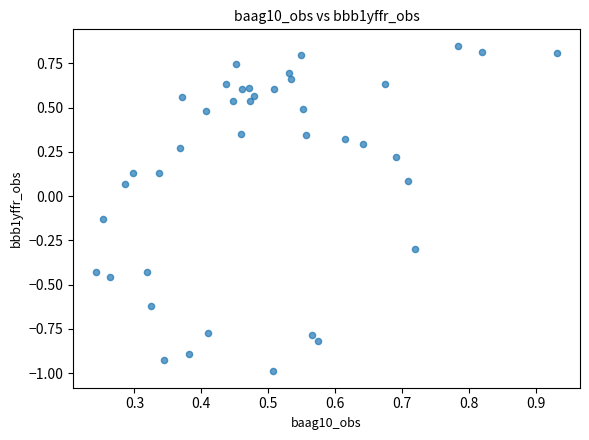

What is the range of Y values (max minus min)?

1.8